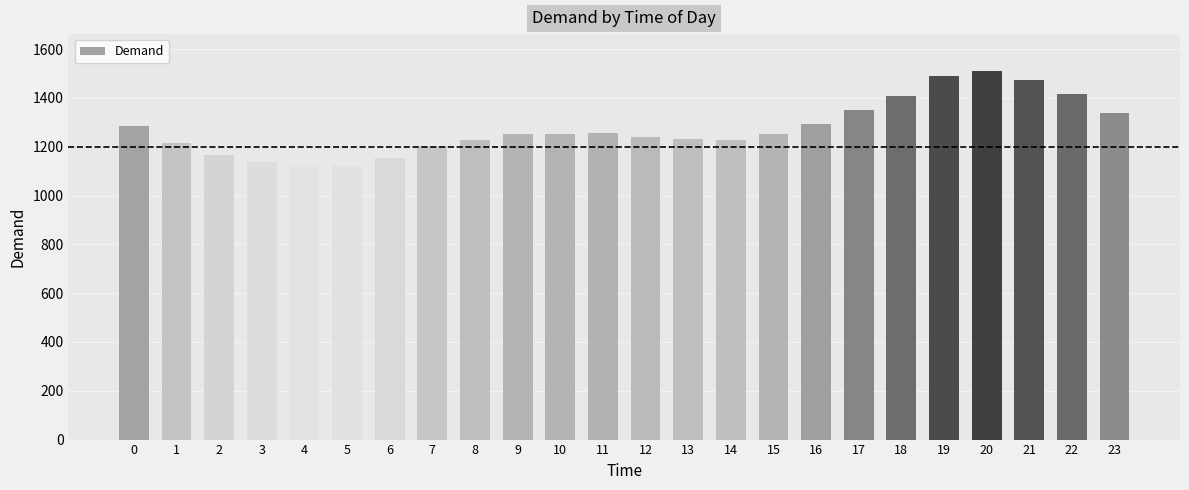

What is the minimum value shown in the chart?

1117.9